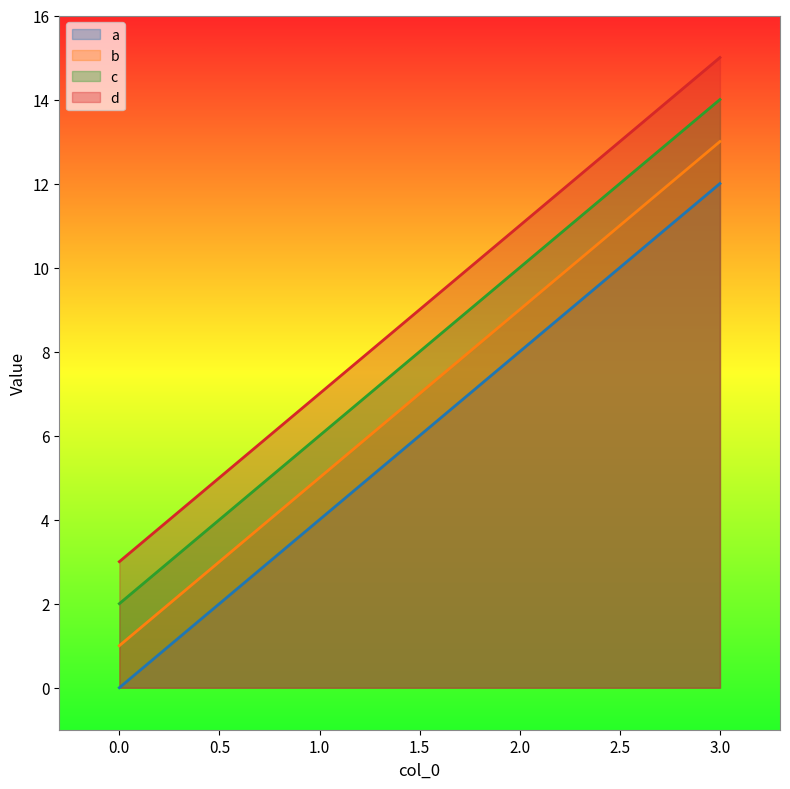

True or false: b and d cross at least once.

False